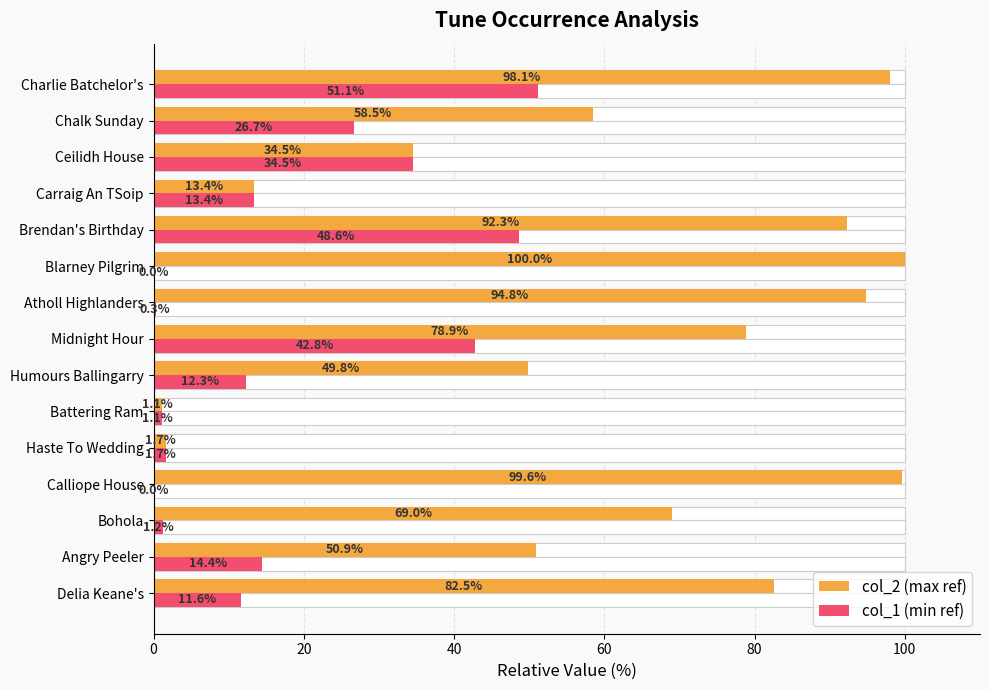

How many groups of bars are there?

15